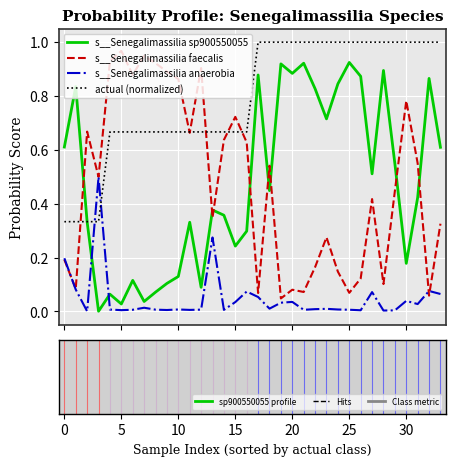

True or false: s__Senegalimassilia sp900550055 and actual (normalized) cross at least once.

True